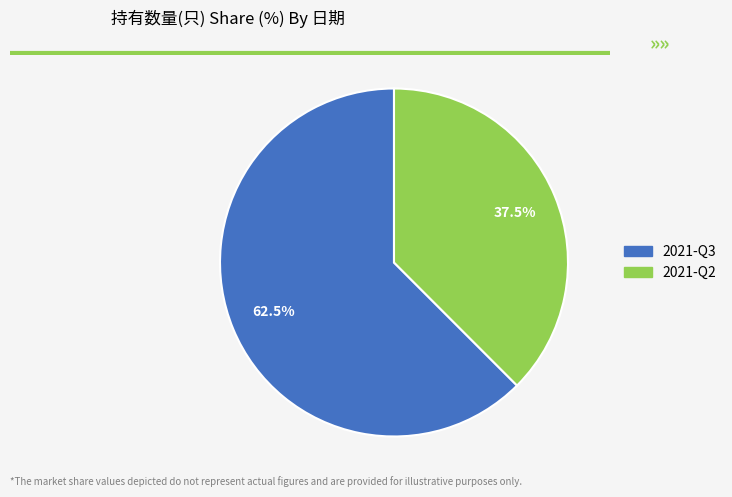

To the nearest percent, what is the average slice percentage?

50%